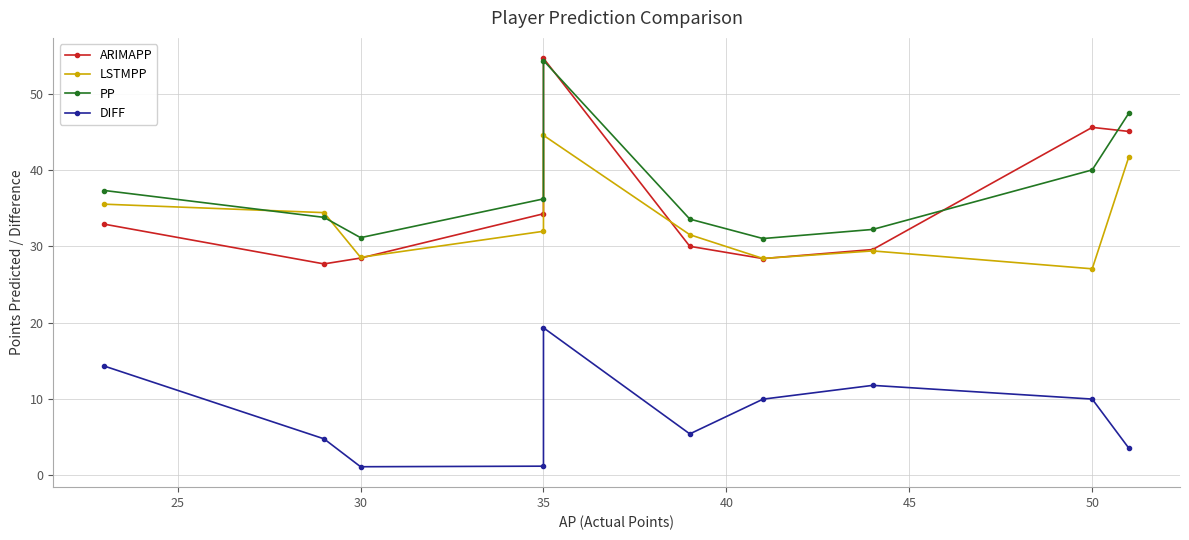

Is it true that PP equals 93.6 at 35?

False